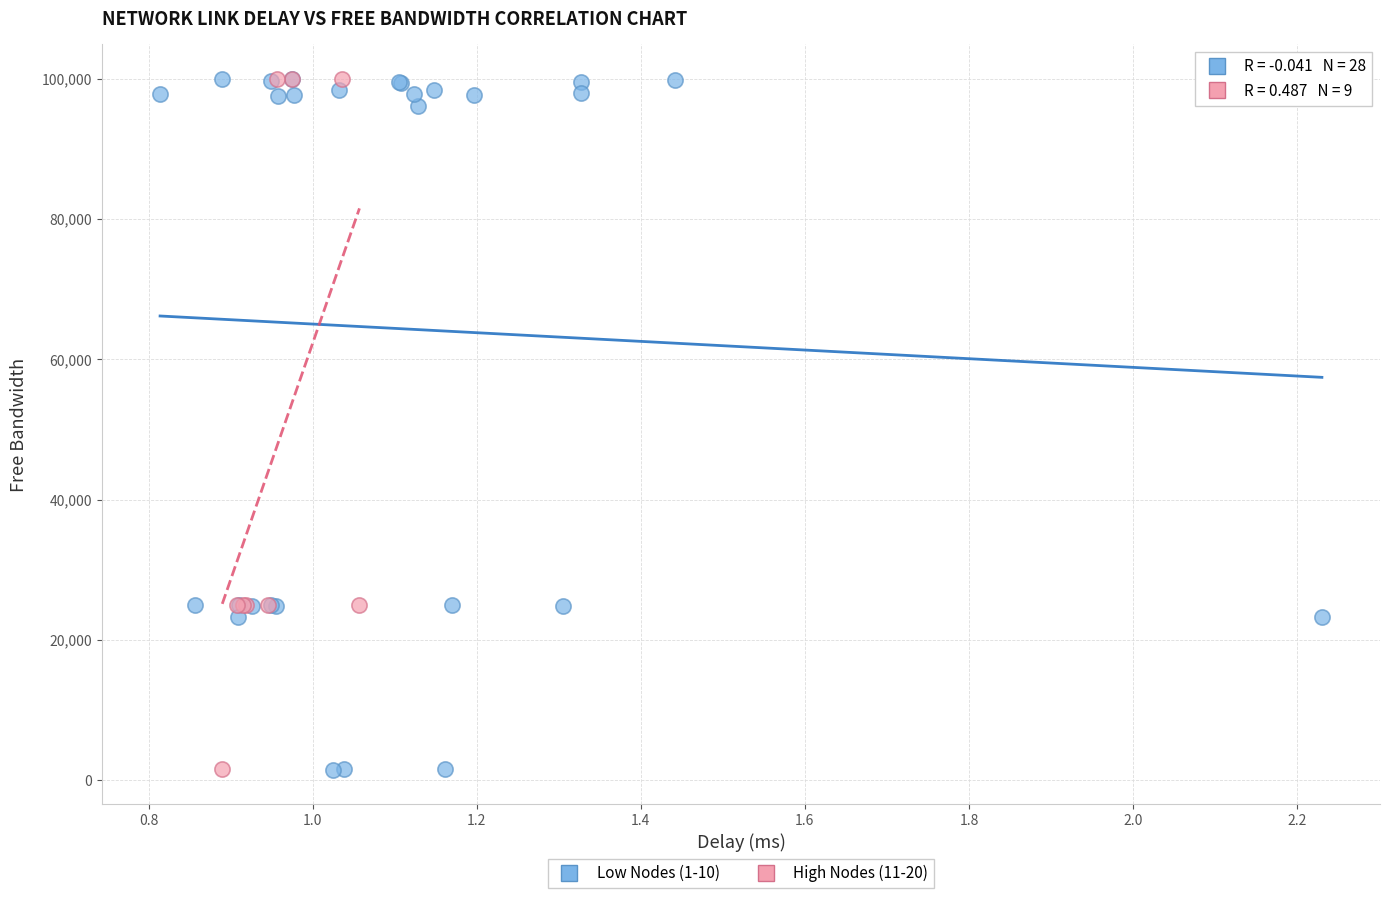

Which series has the largest Y range (max minus min)?

Low Nodes (1-10)